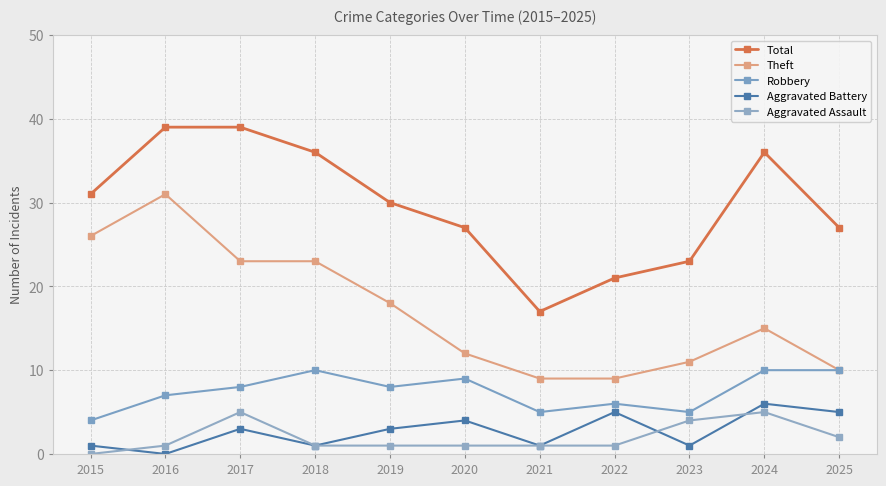

What is the difference between the maximum and second lowest values in the Robbery series?

5